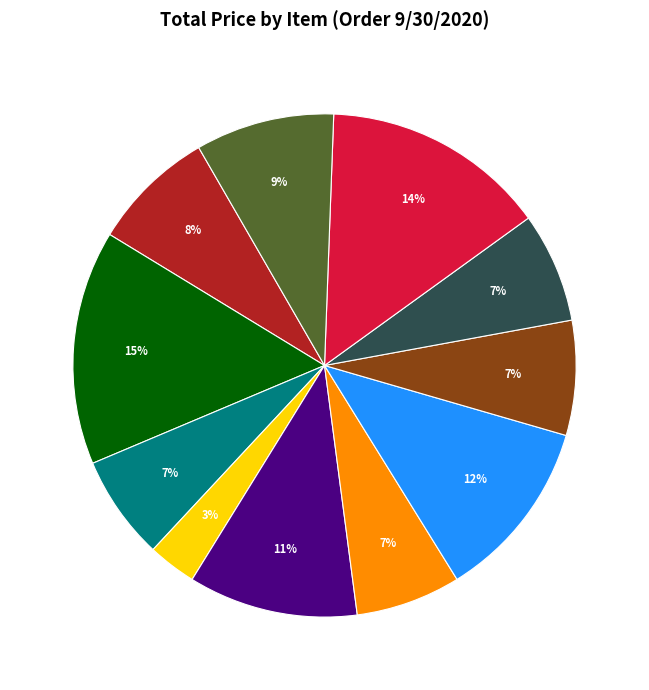

To the nearest percent, what is the difference between the largest and smallest slice percentages?

12%